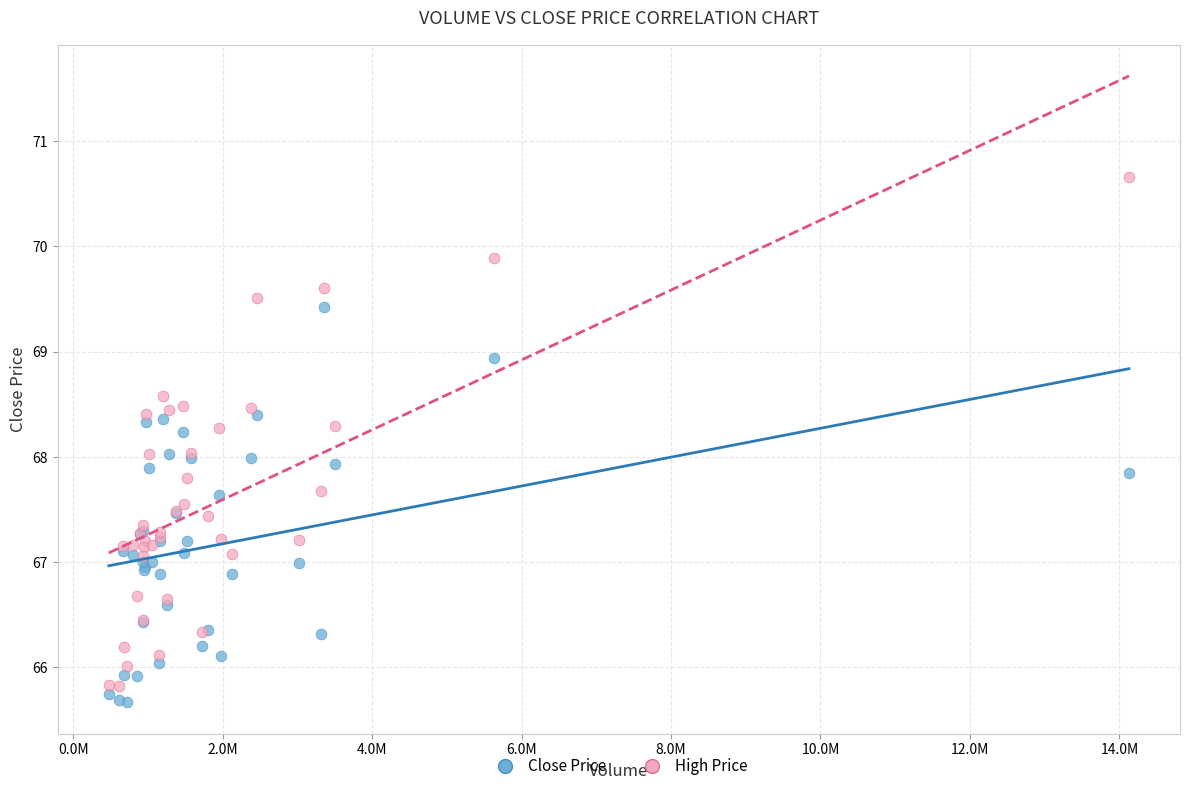

Which series reaches the maximum Y coordinate?

High Price